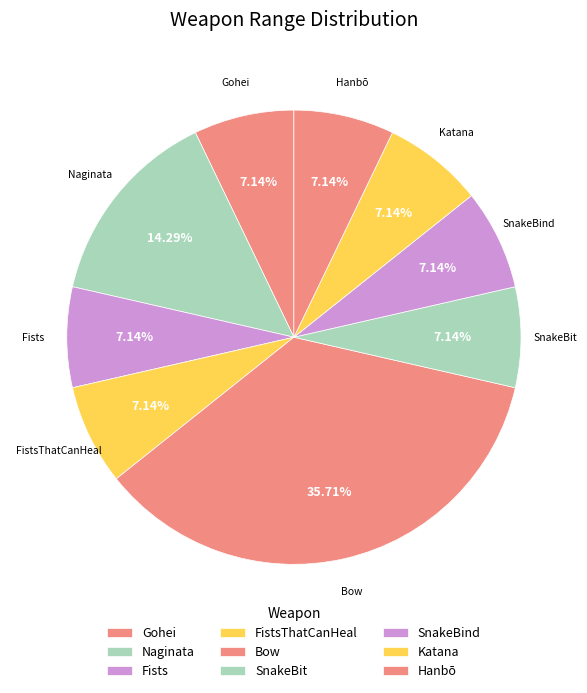

To the nearest percent, what percentage of the pie is Gohei?

7%